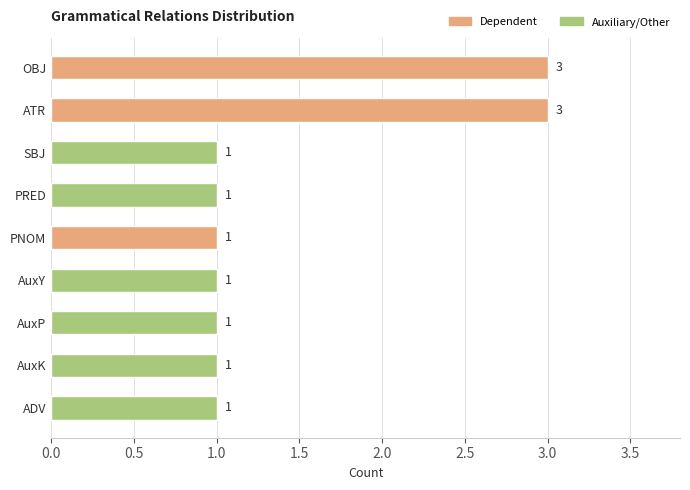

Count the number of data series in this chart.

1